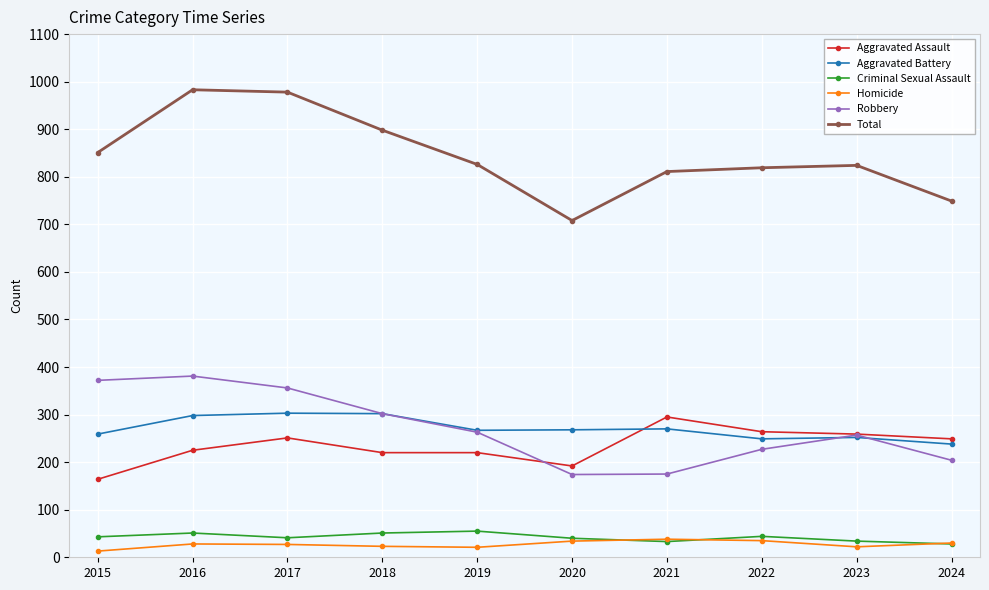

True or false: Robbery and Criminal Sexual Assault intersect in this chart.

False